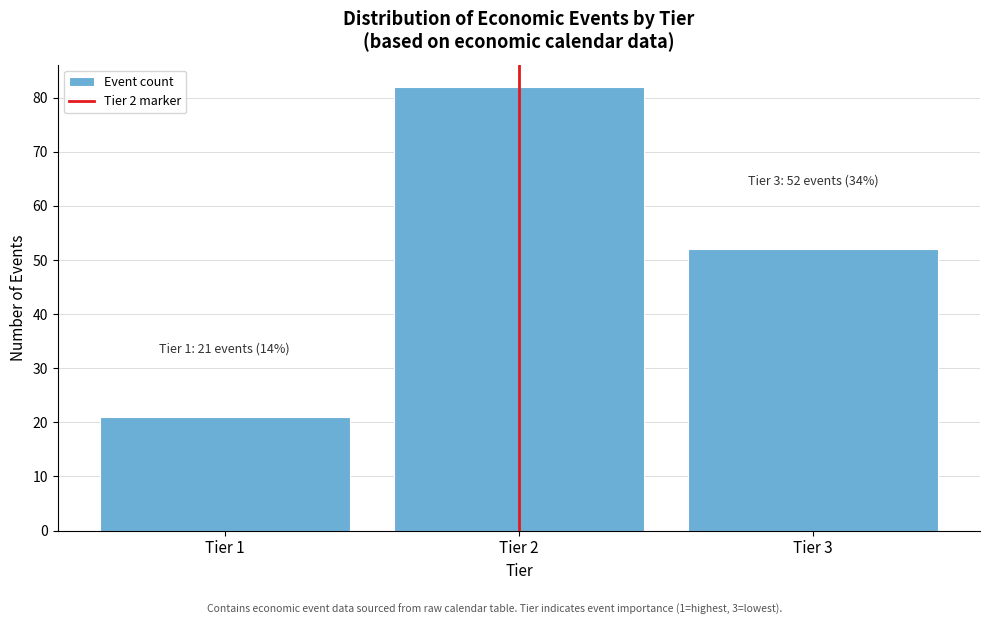

Reading left to right, transcribe all the data shown in this chart.

21	82	52